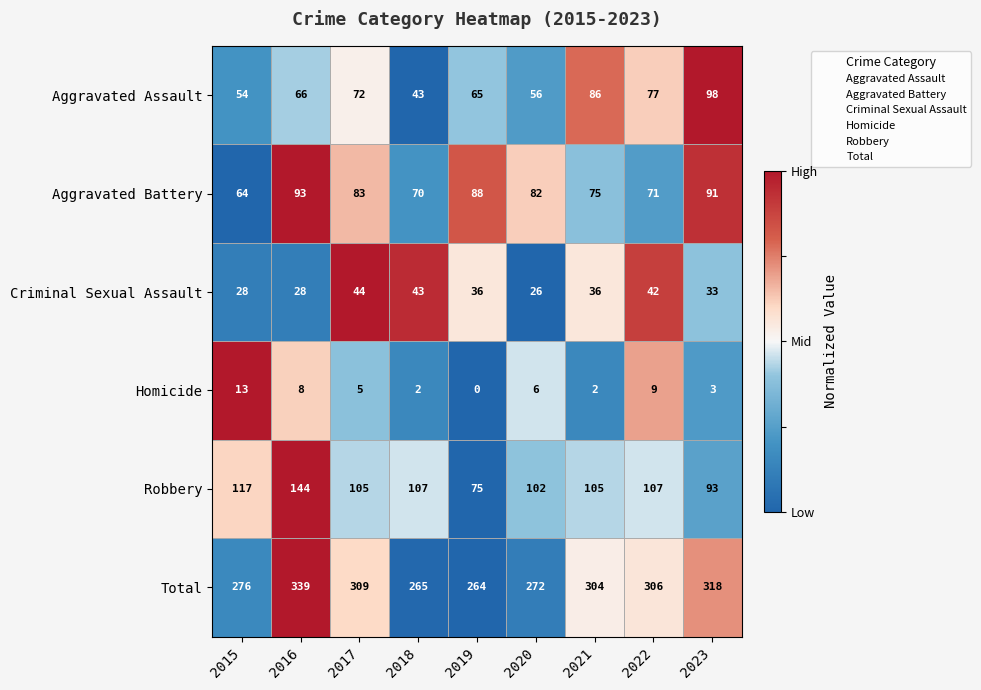

Count the number of categories in the chart.

9